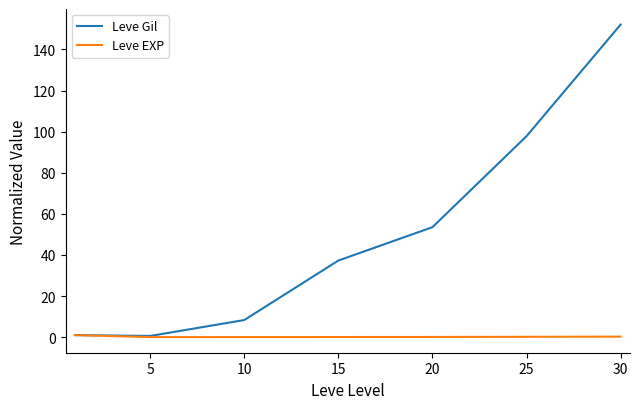

Which series has the widest spread of values?

Leve Gil